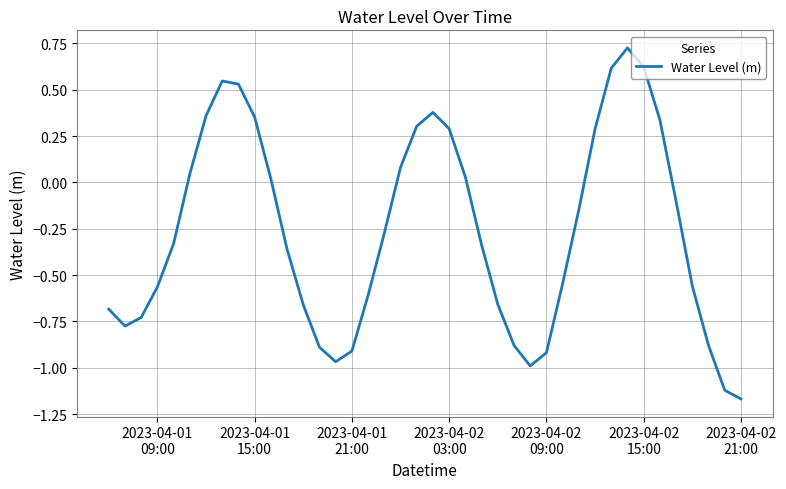

Does the chart display data point markers on the line(s)?

No